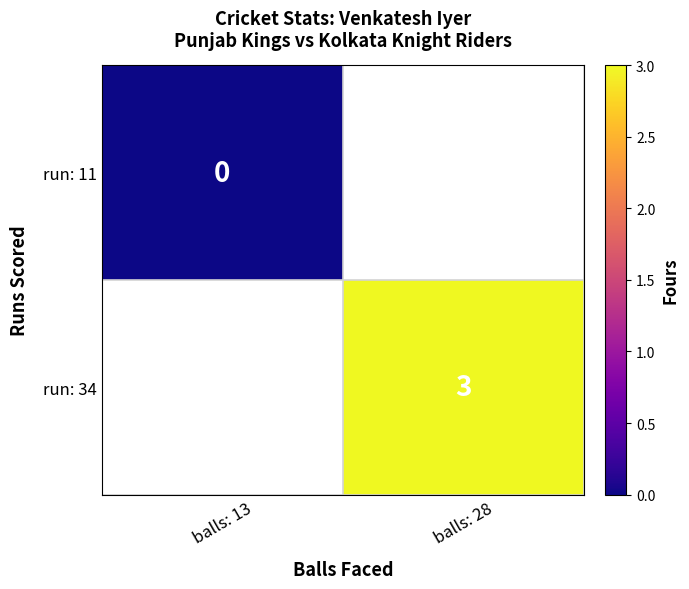

Is it true that run: 34 equals 3 at balls: 28?

True